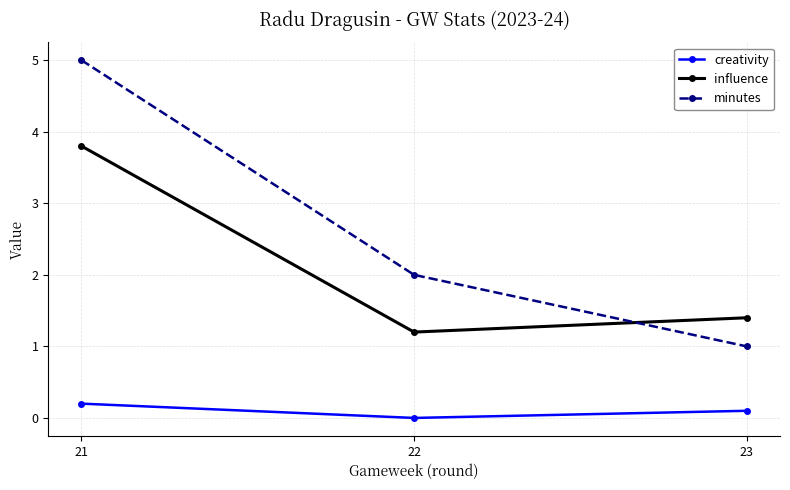

Rank the categories by minutes value from highest to lowest.

21, 22, 23